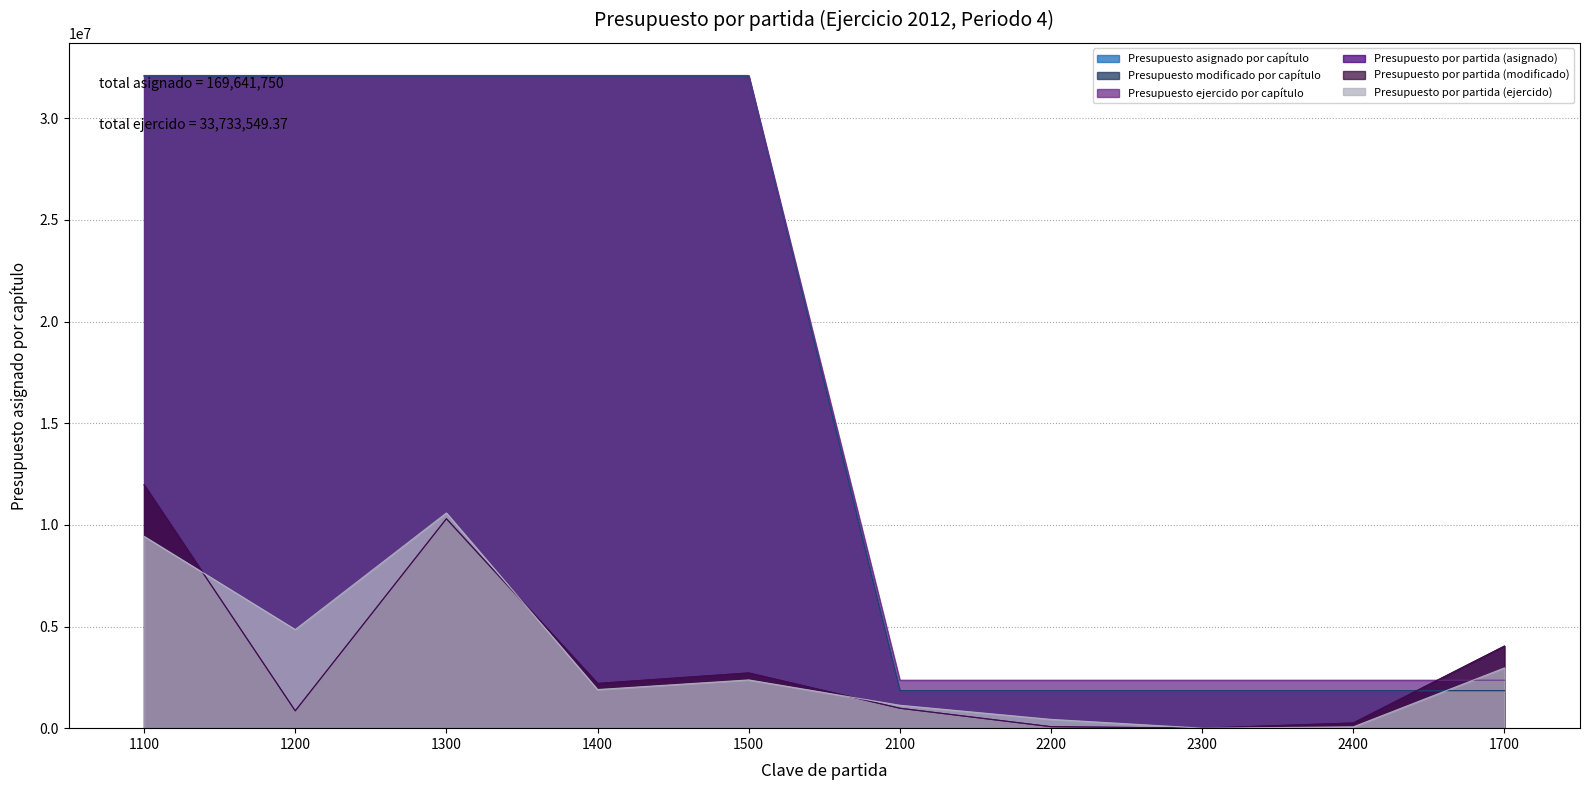

At which category does the chart reach its minimum across all series?

2300